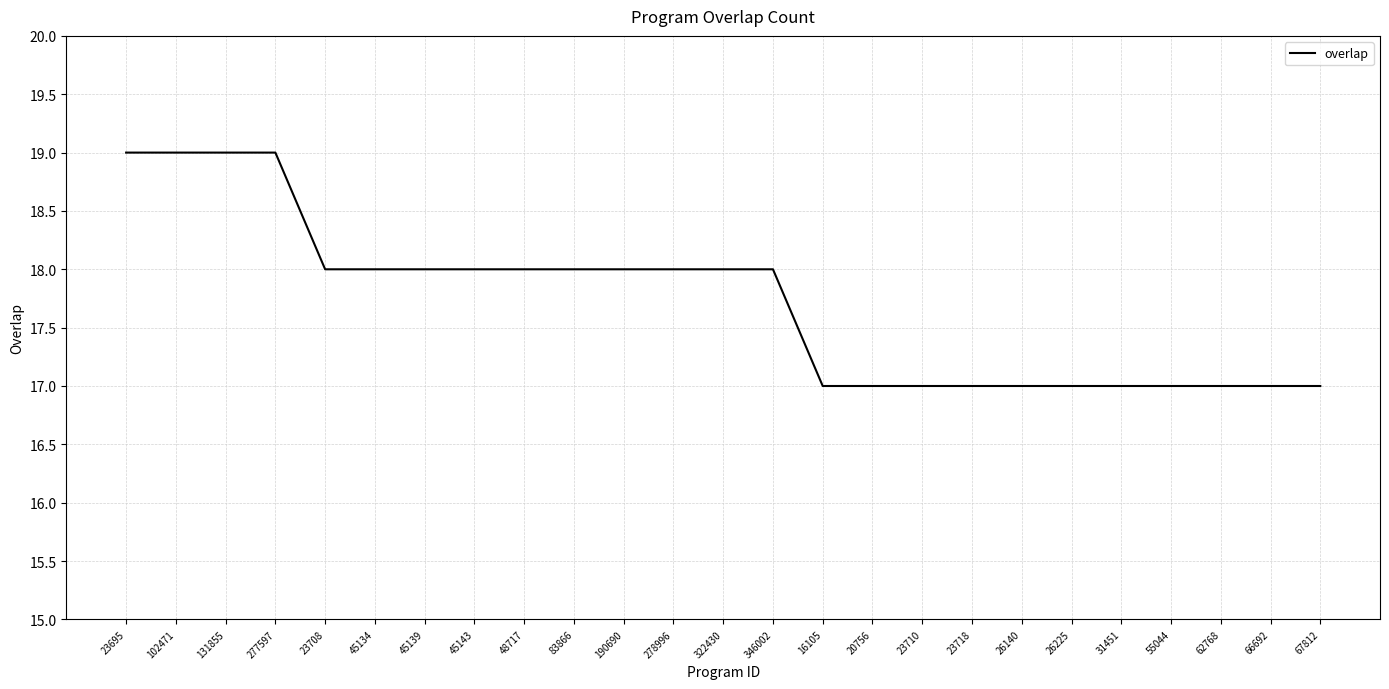

Does the chart have visible grid lines?

Yes